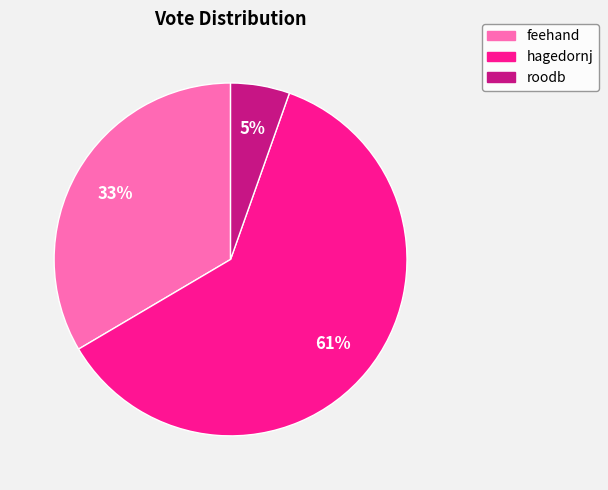

Is it true that roodb is 1% of the pie?

False